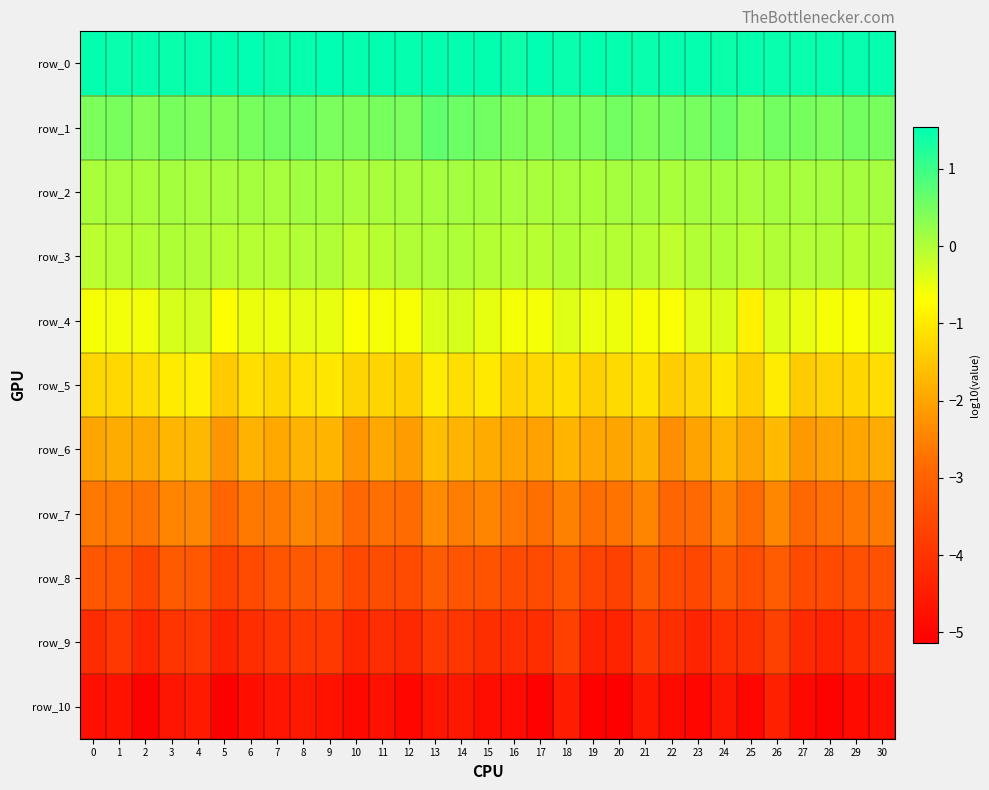

What is the sum of all row_1 values?

15.1